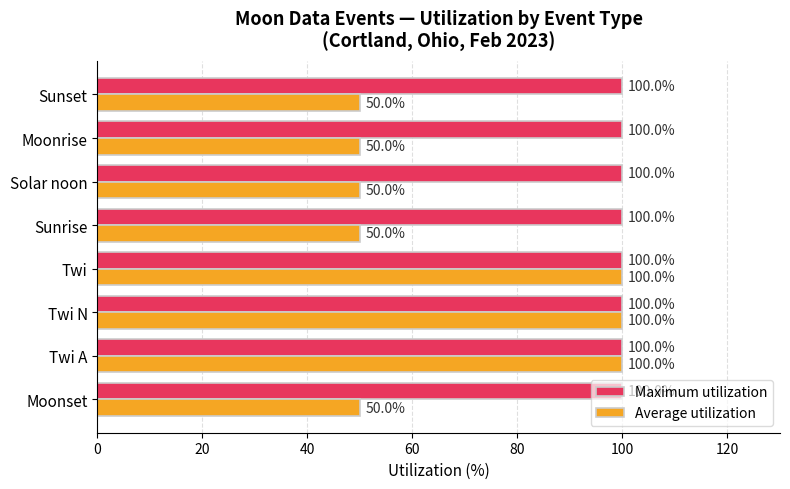

How many Average utilization values are between 50 and 100?

8